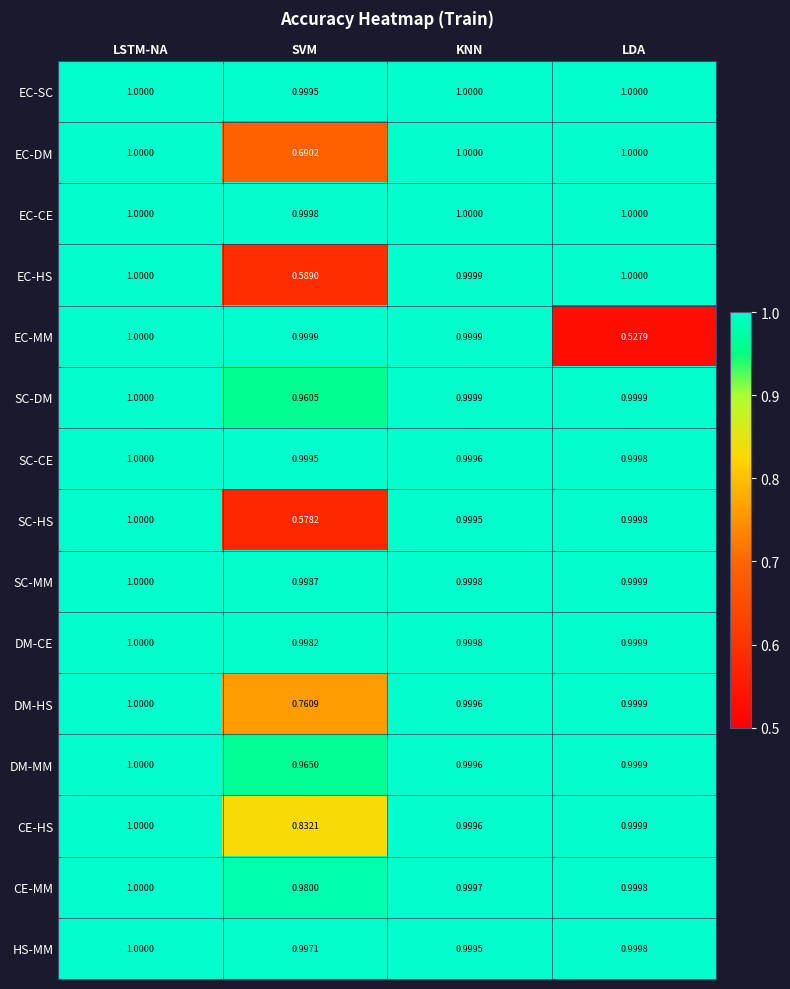

Which category has the lowest value in the DM-CE series?

SVM